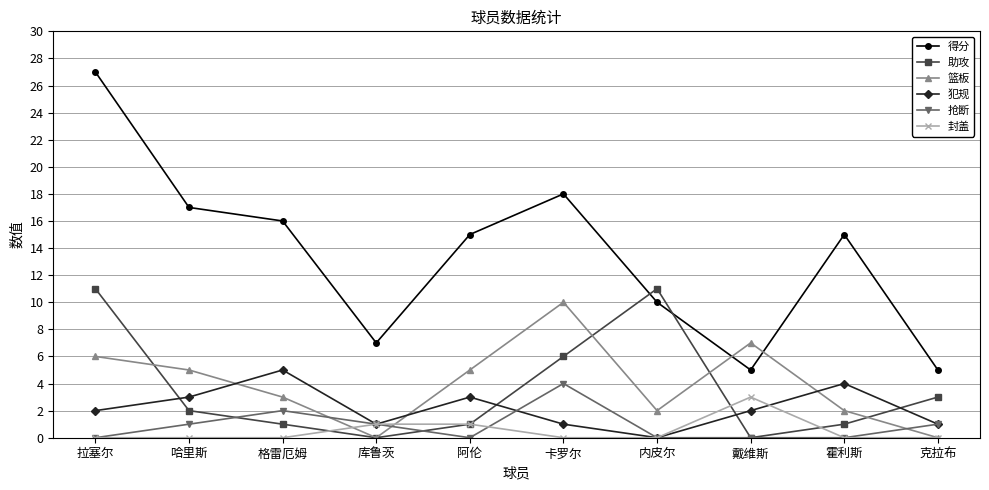

True or false: 得分 has a value of 5 at 克拉布.

True